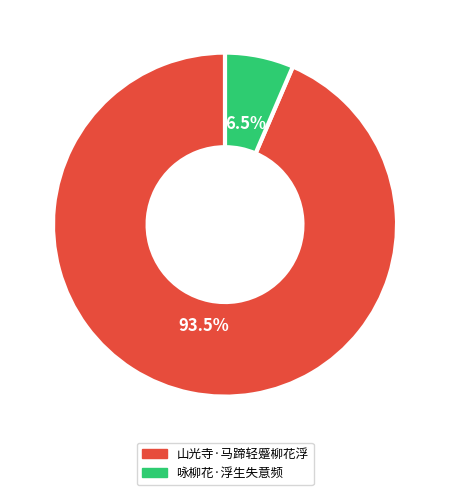

Which has a higher value, 咏柳花·浮生失意频 or 山光寺·马蹄轻蹙柳花浮?

山光寺·马蹄轻蹙柳花浮